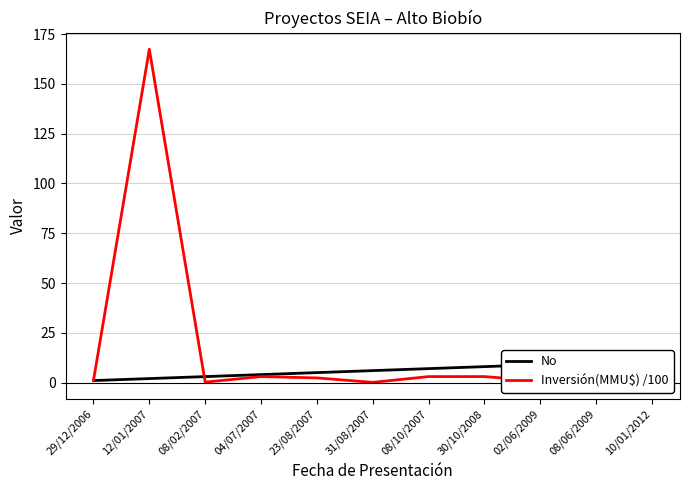

At 31/08/2007, list the series in order from largest to smallest.

No, Inversión(MMU$) /100